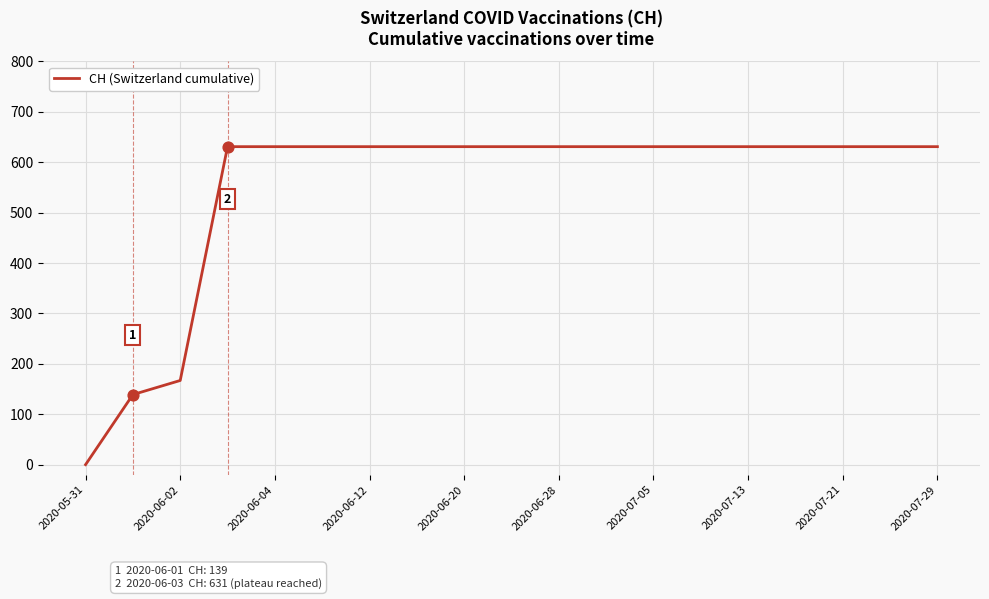

What is the difference between the maximum and minimum values?

631